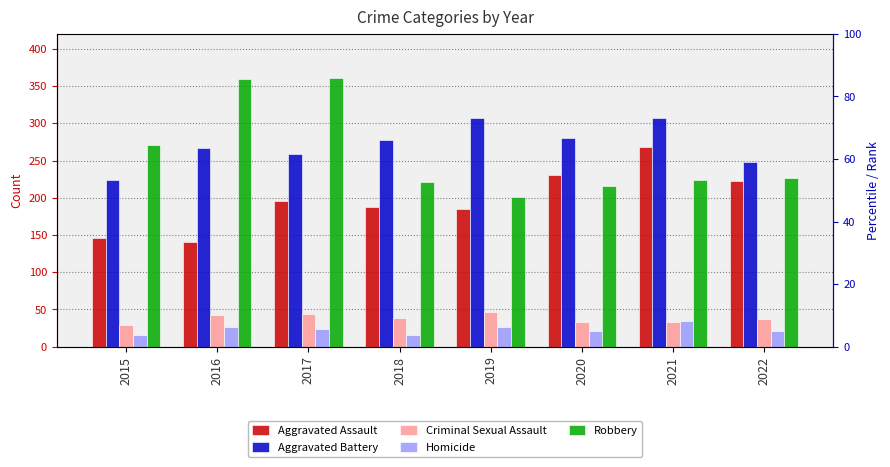

What are all the series names shown in the legend?

Aggravated Assault, Aggravated Battery, Criminal Sexual Assault, Homicide, Robbery